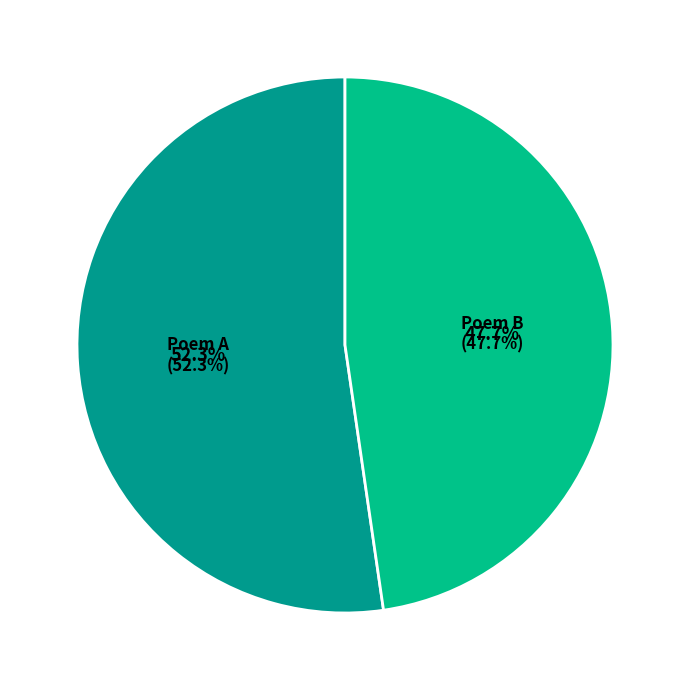

How many slices are in this pie chart?

2